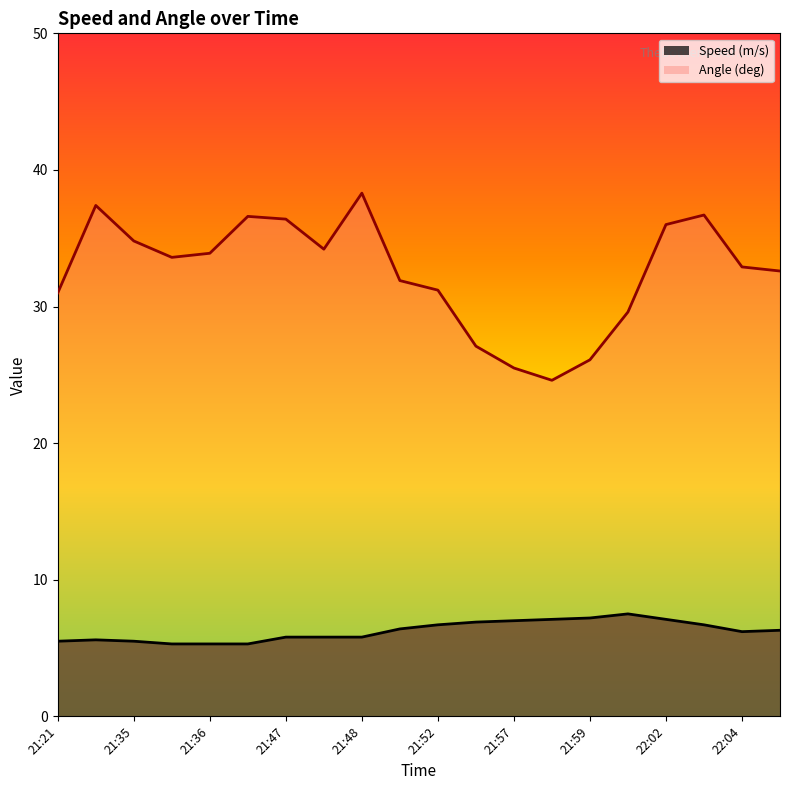

What is the average value of the Speed (m/s) series?

6.2